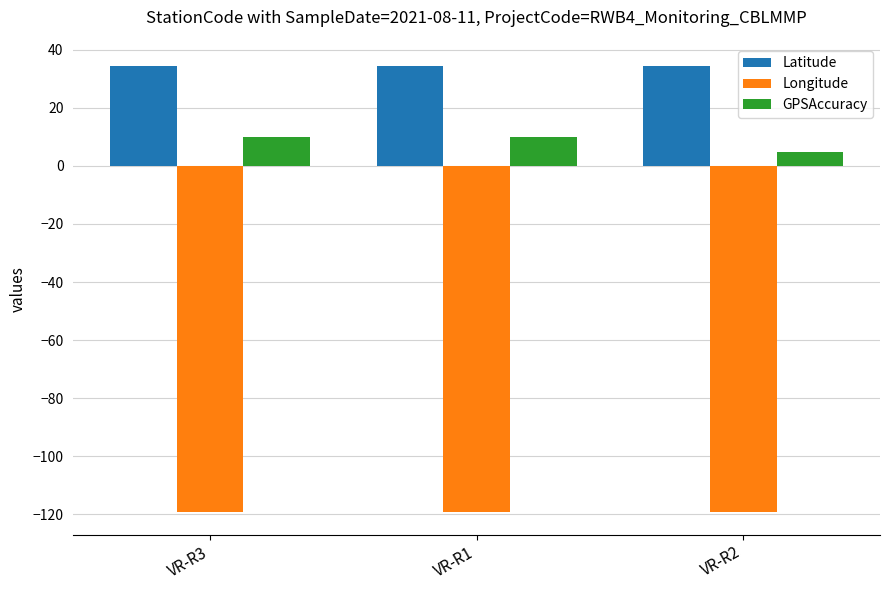

What value does the GPSAccuracy series have at VR-R1?

10.0